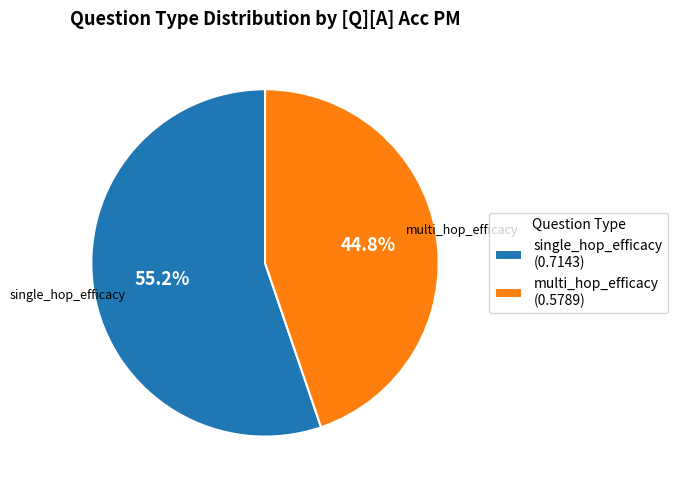

Which has a higher value, multi_hop_efficacy or single_hop_efficacy?

single_hop_efficacy